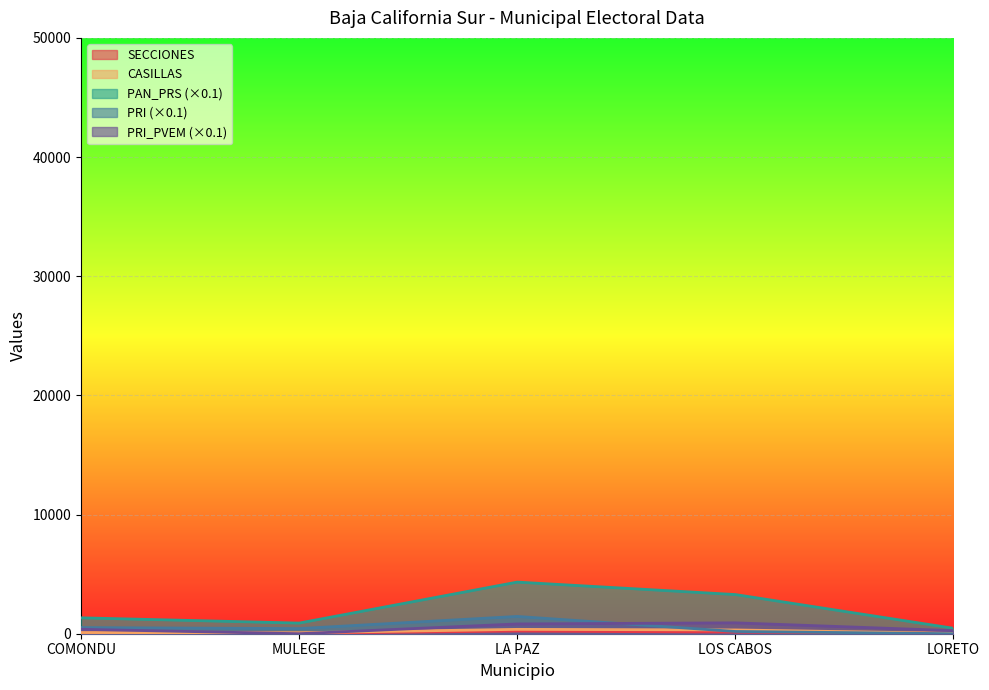

At which category does the chart reach its peak across all series?

LA PAZ